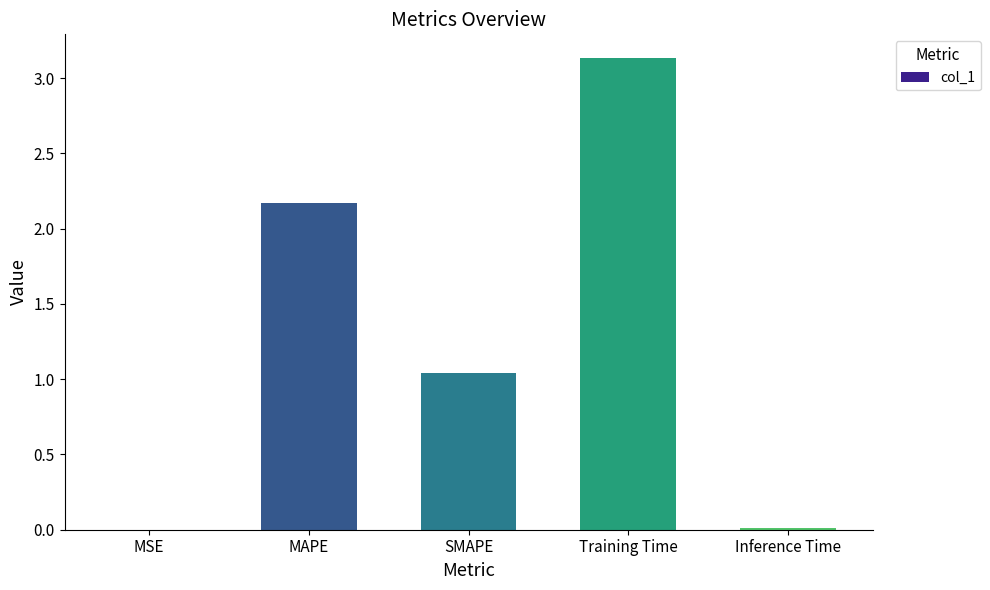

Count the number of data series in this chart.

1